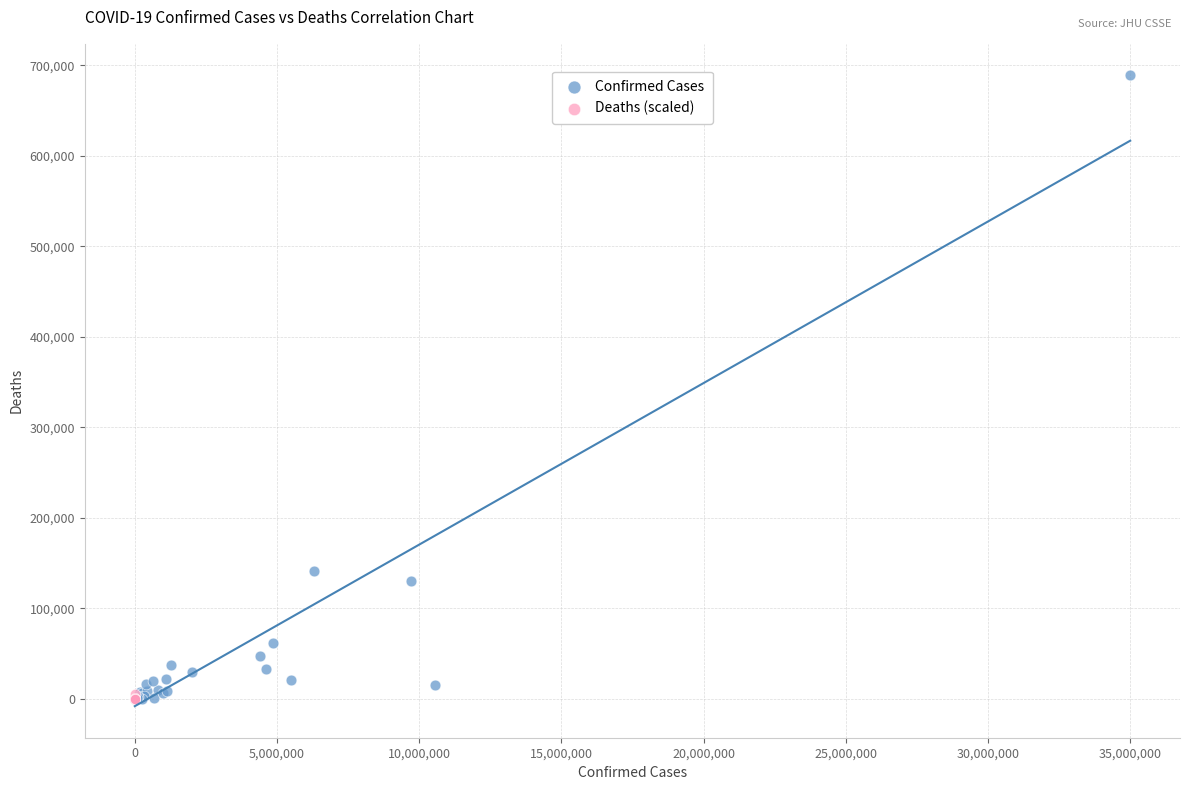

Which series has the widest spread of Y values?

Confirmed Cases